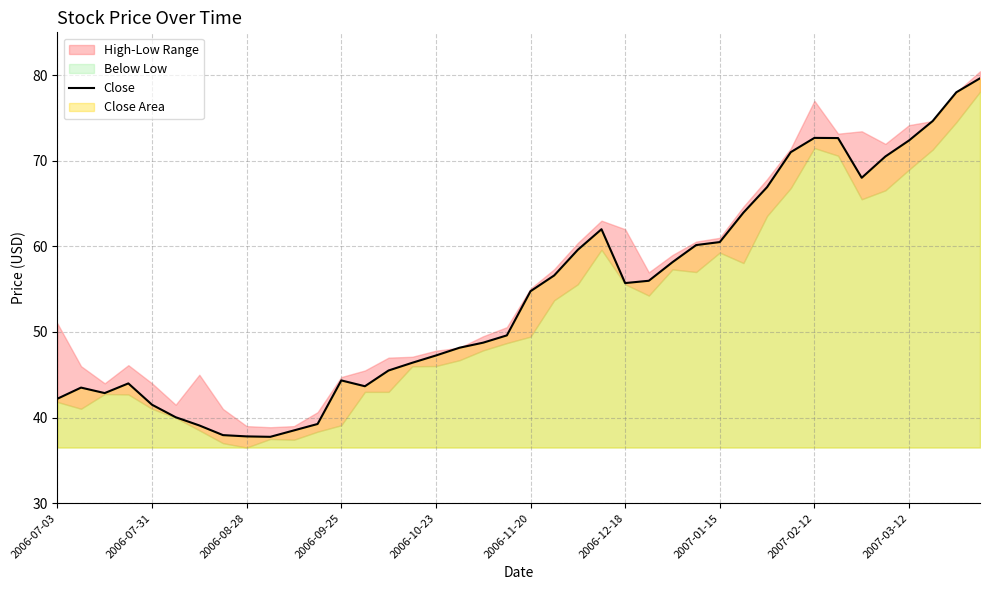

What is the maximum value shown in the chart?

79.6